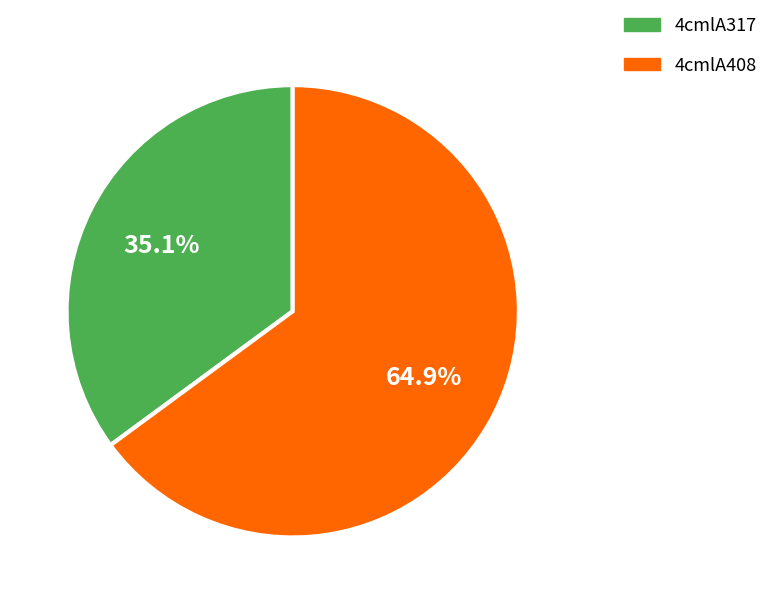

To the nearest percent, what is the difference between the 4cmlA408 and 4cmlA317 slice percentages?

30%